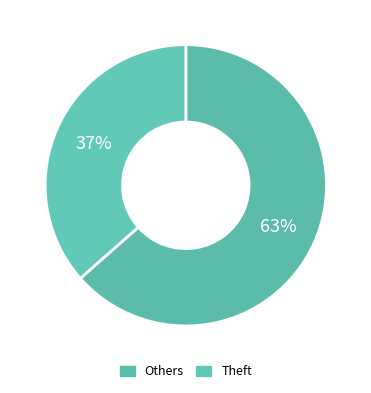

How many segments does this pie chart have?

2